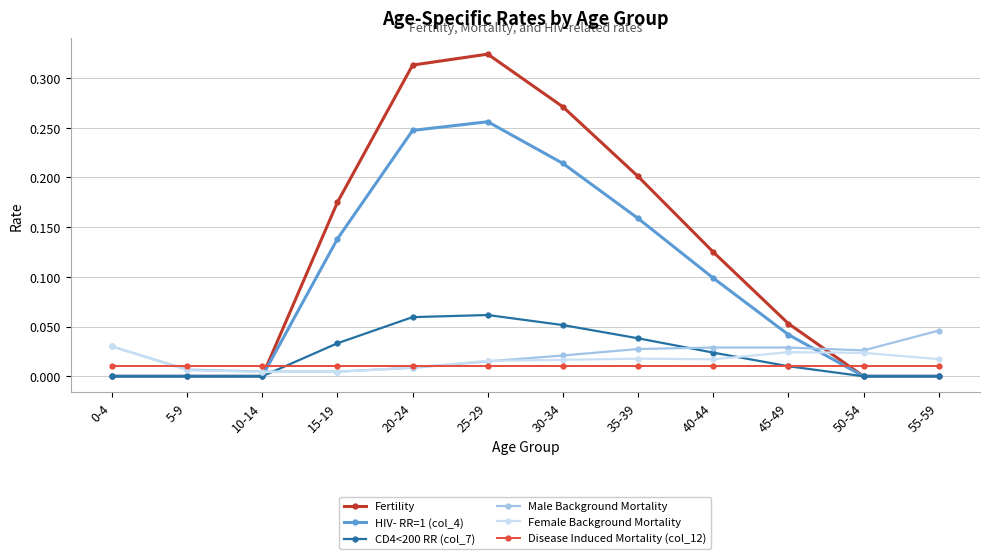

How many lines are shown in the chart?

6